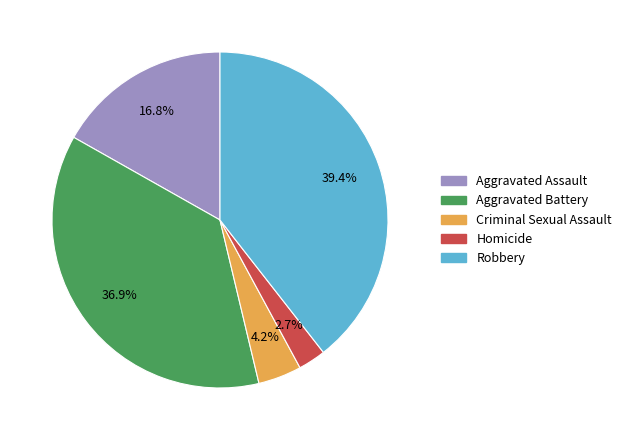

How many slices are in this pie chart?

5